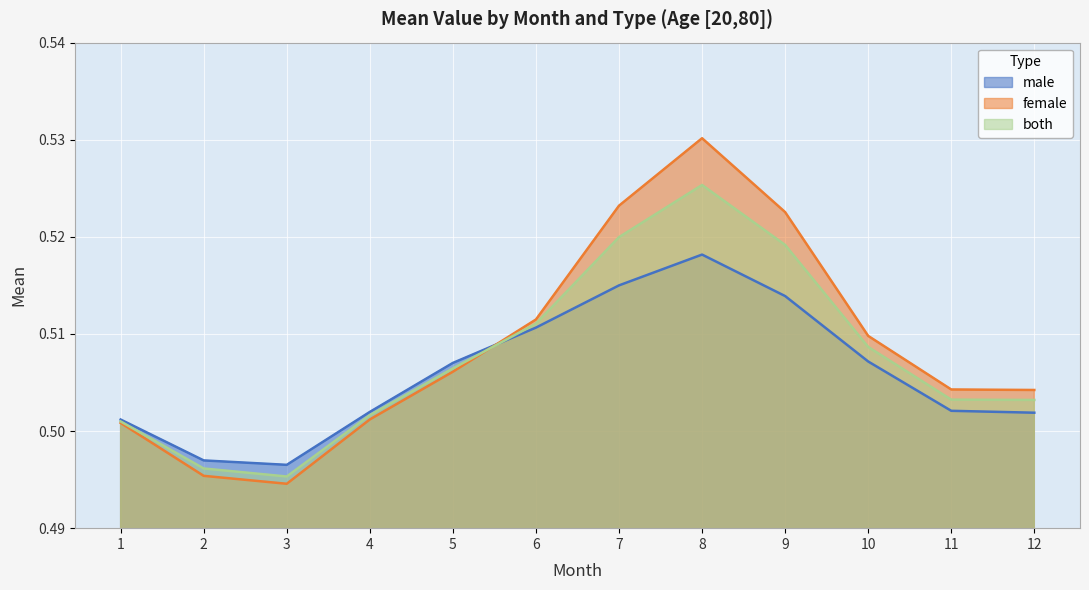

How many lines are shown in the chart?

3